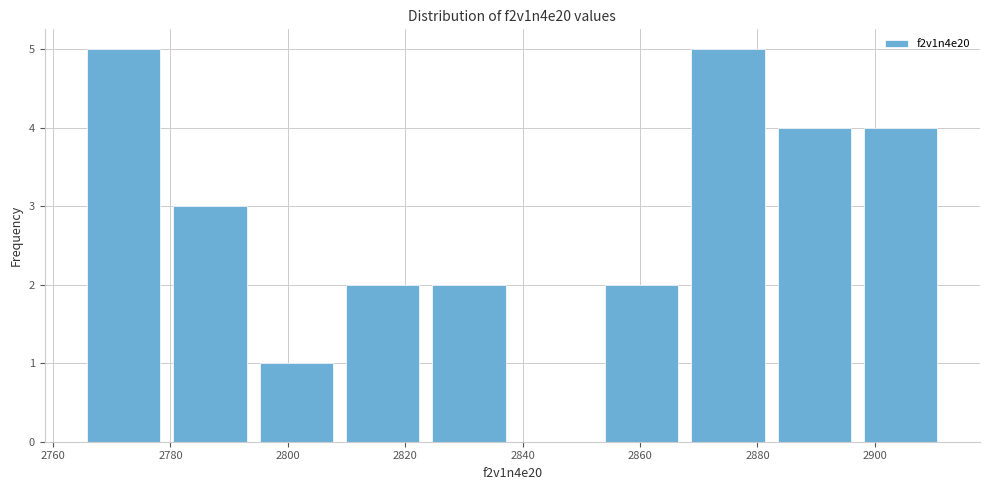

Reading left to right, transcribe this chart: for each bar, give the range it covers on the x-axis and its height. Neither the bar edges nor the heights are printed on the chart, so give them approximately, as read against the axes.

2764 to 2780: 5
2780 to 2794: 3
2794 to 2808: 1
2808 to 2824: 2
2824 to 2838: 2
2838 to 2852: 0
2852 to 2868: 2
2868 to 2882: 5
2882 to 2898: 4
2898 to 2912: 4